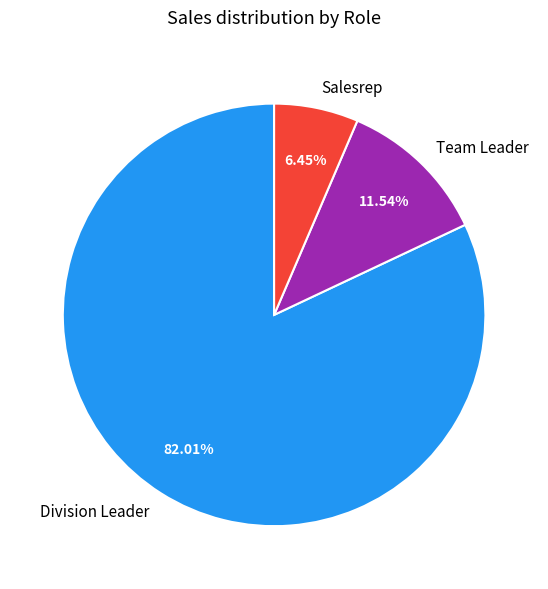

Which category has the biggest portion of the pie?

Division Leader